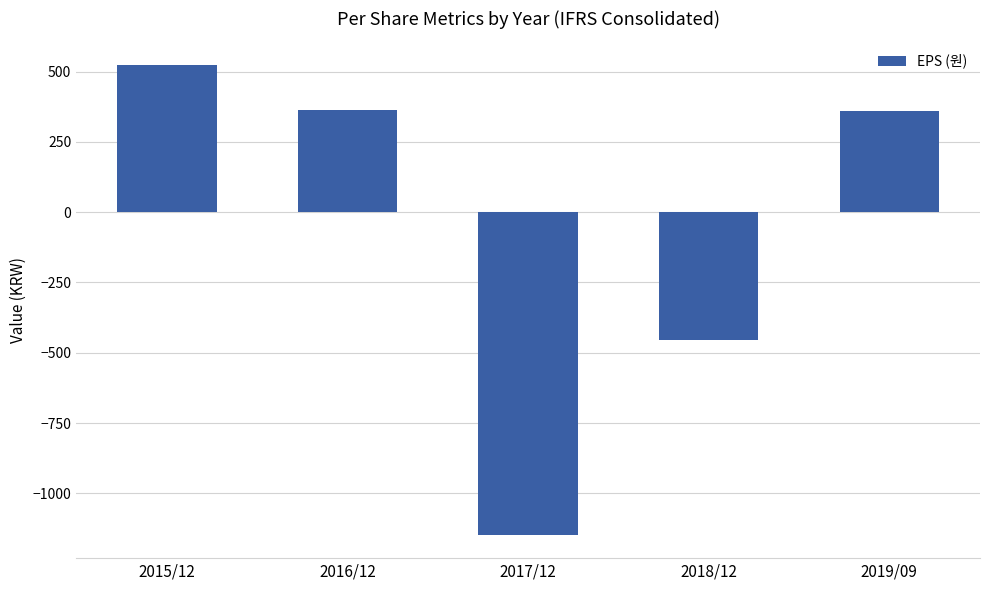

What is the value of the 2nd bar from the left?

362